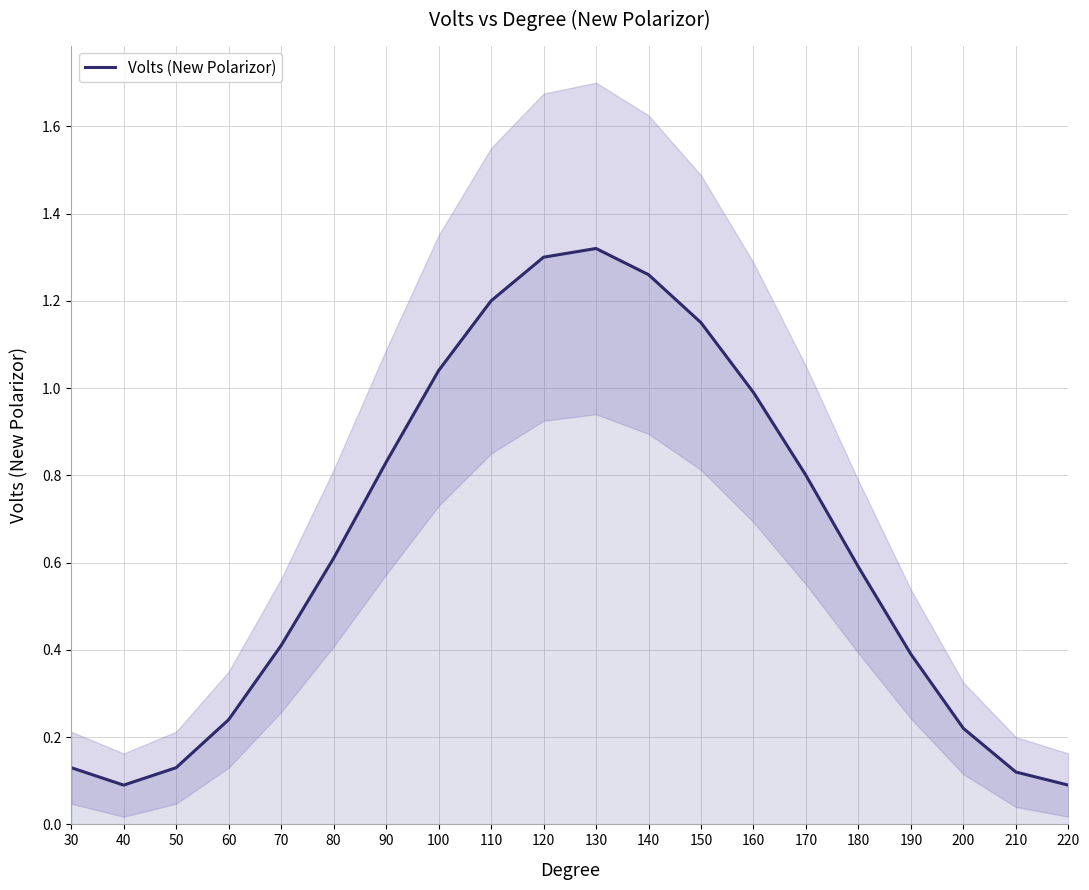

Count the number of data series in this chart.

1